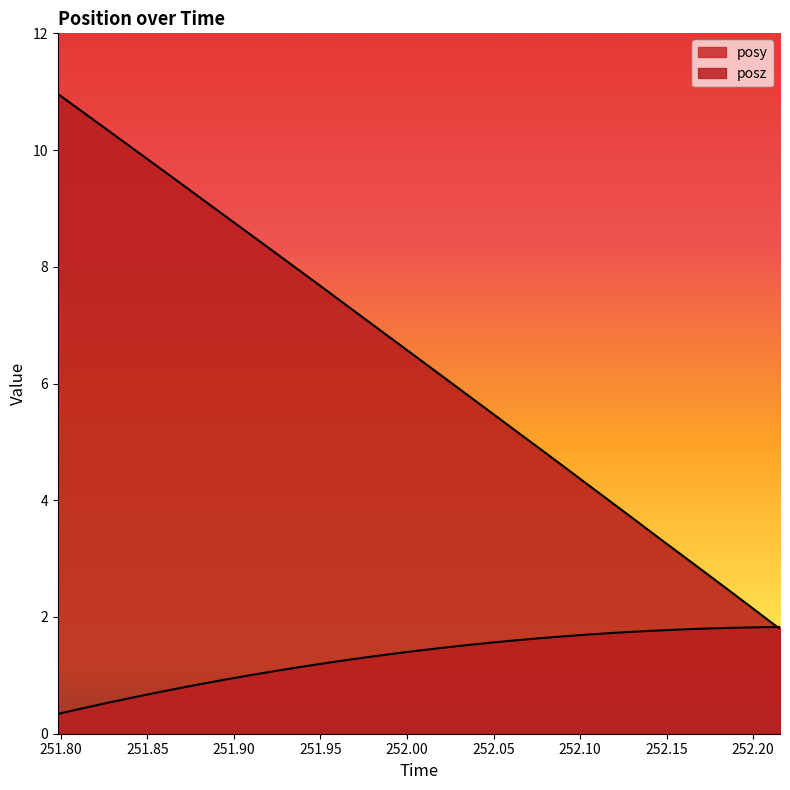

Is it true that posy equals 1.7 at 252.132?

True